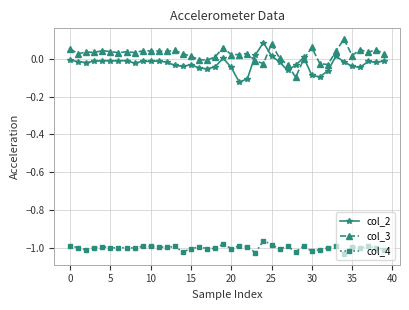

True or false: col_2 and col_4 intersect in this chart.

False